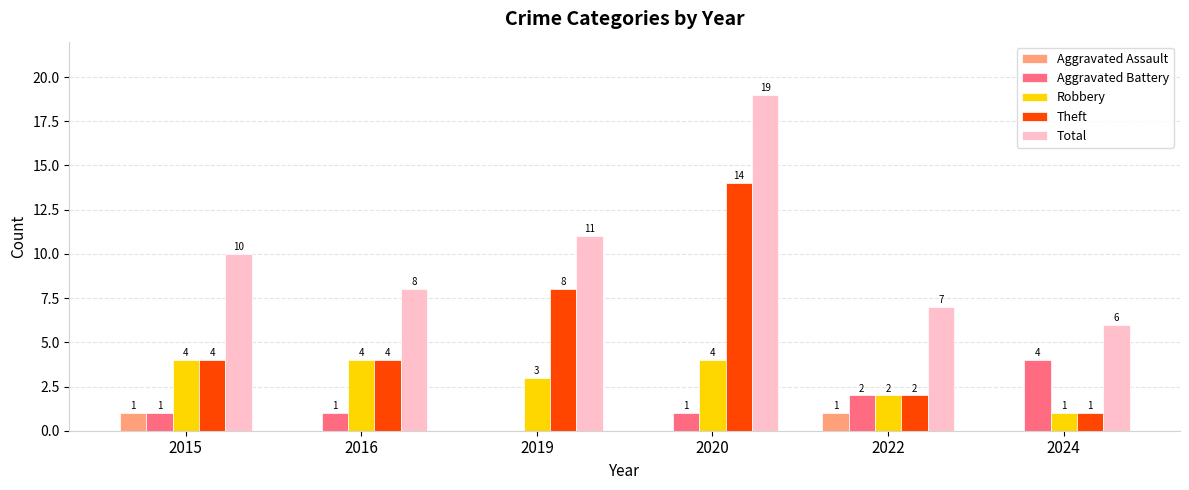

What is the total value across all series at 2019?

22